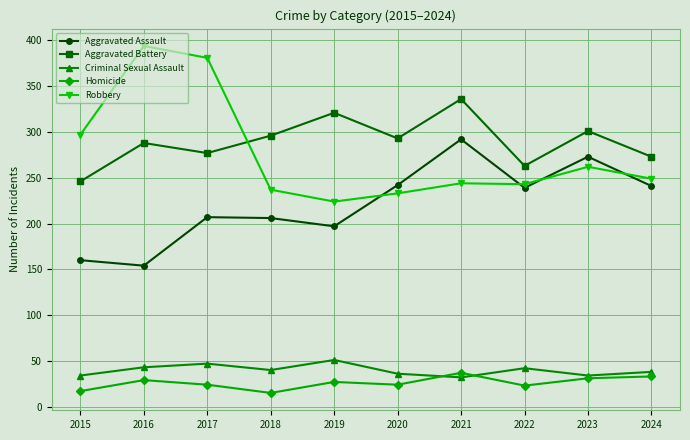

What is the difference between the Criminal Sexual Assault values at 2015 and 2020?

2